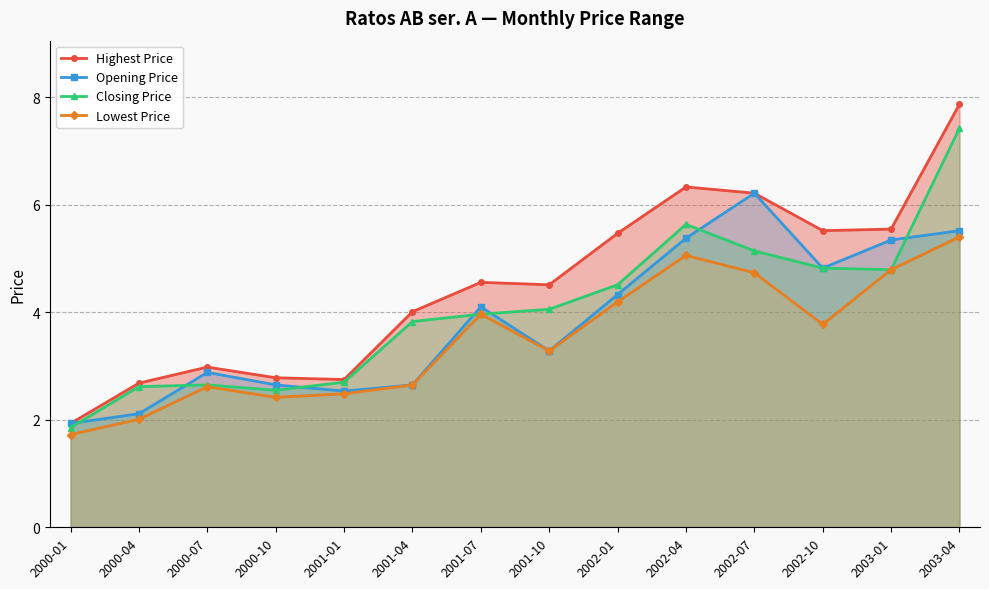

What are all the series names shown in the legend?

Highest Price, Opening Price, Closing Price, Lowest Price